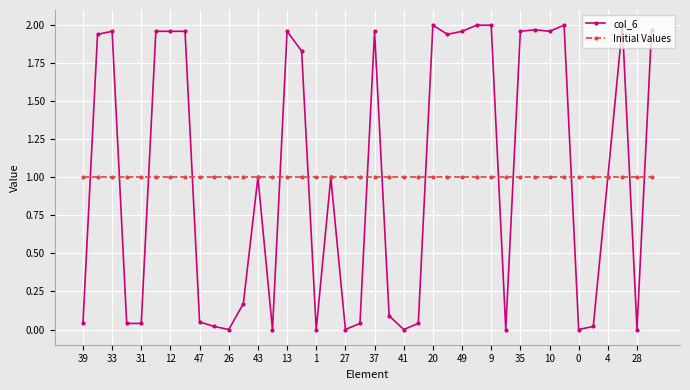

Which series has the largest range (max minus min)?

col_6